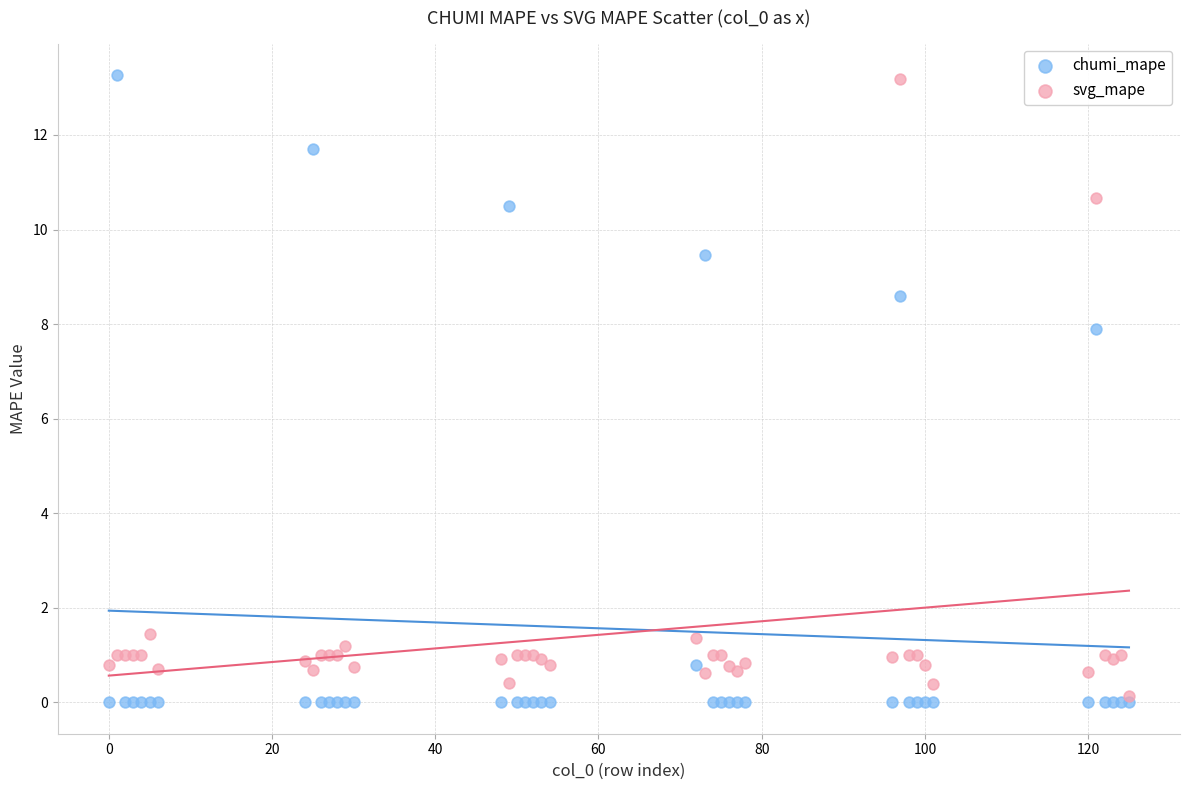

In the svg_mape series, what Y value is closest to 6?

1.4